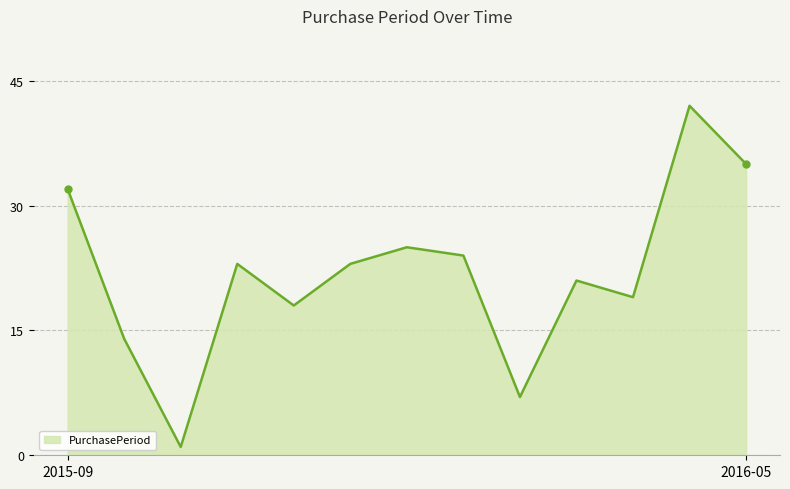

What is the greatest value displayed?

42